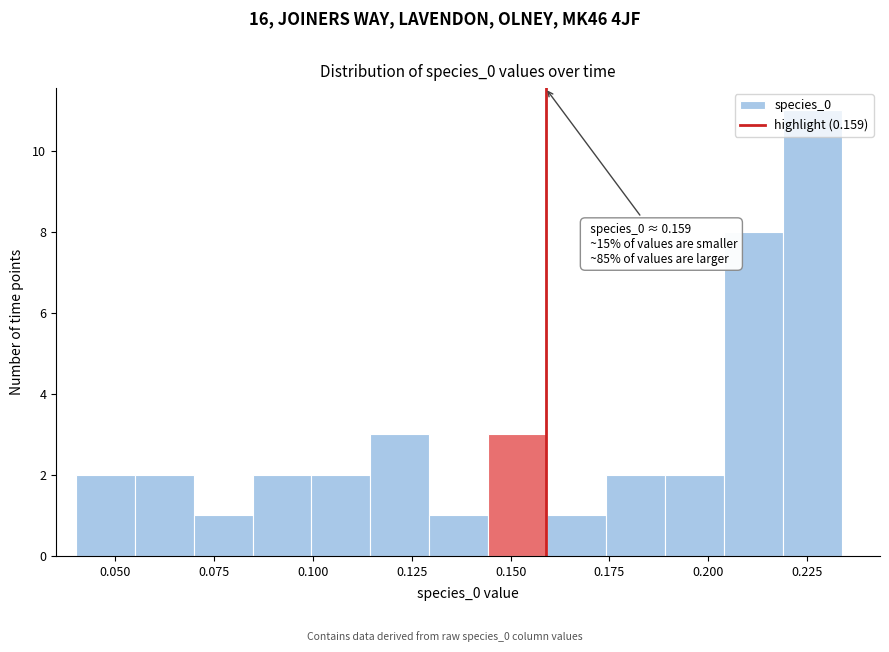

Read against the x-axis, roughly where is the centre of the tallest bar?

0.225